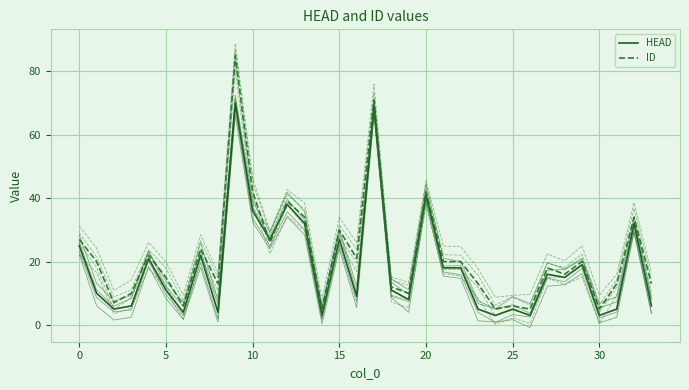

Does the chart have visible grid lines?

Yes